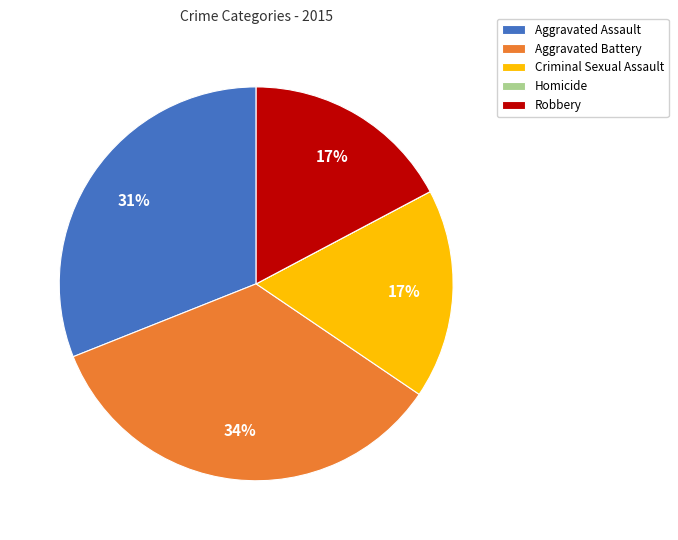

What is the largest slice in the pie chart?

Aggravated Battery